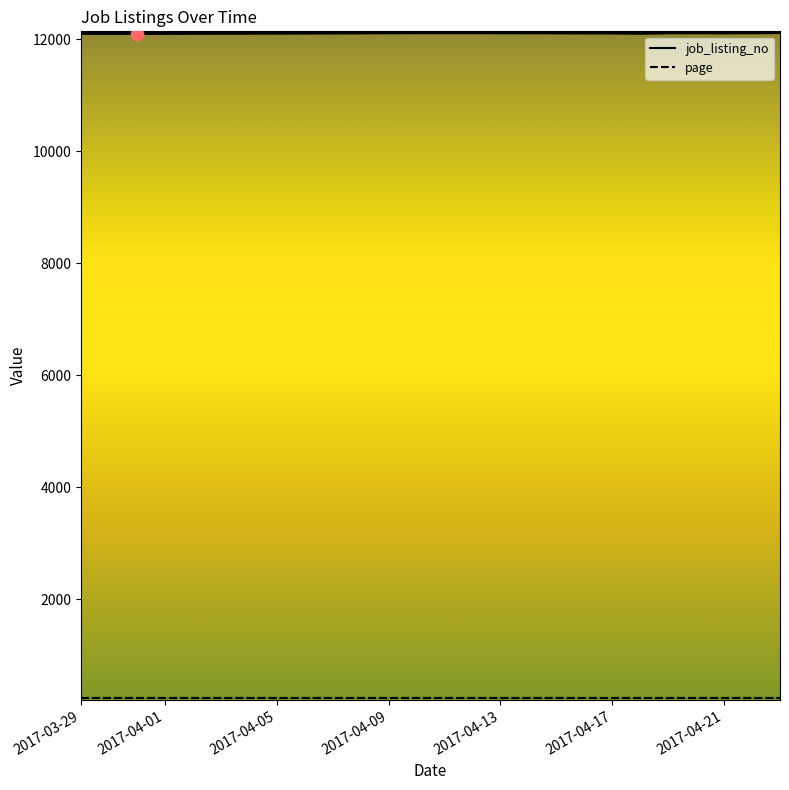

What are all the series names shown in the legend?

job_listing_no, page